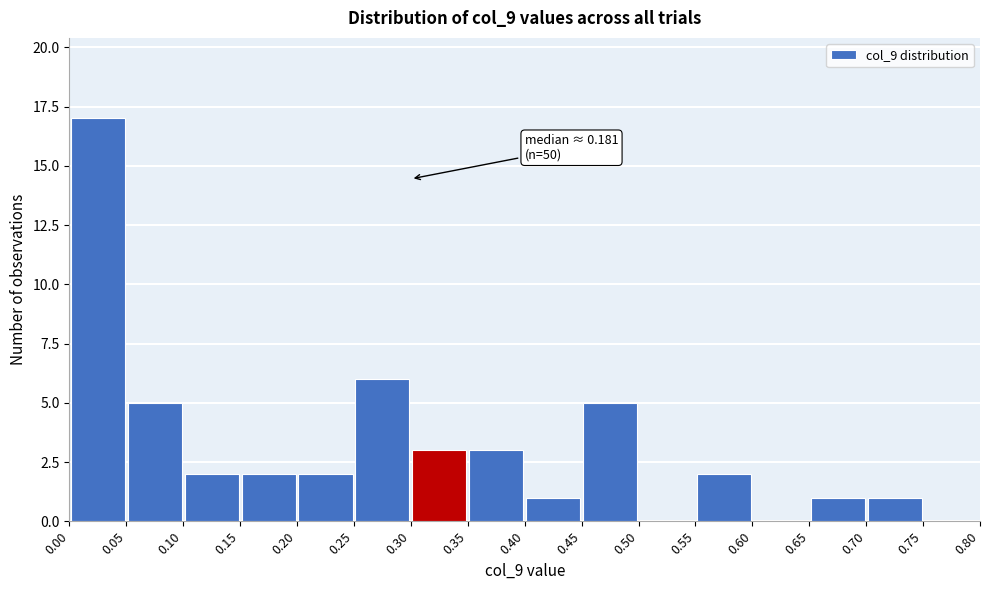

Which range on the x-axis has the tallest bar?

0.00 to 0.05